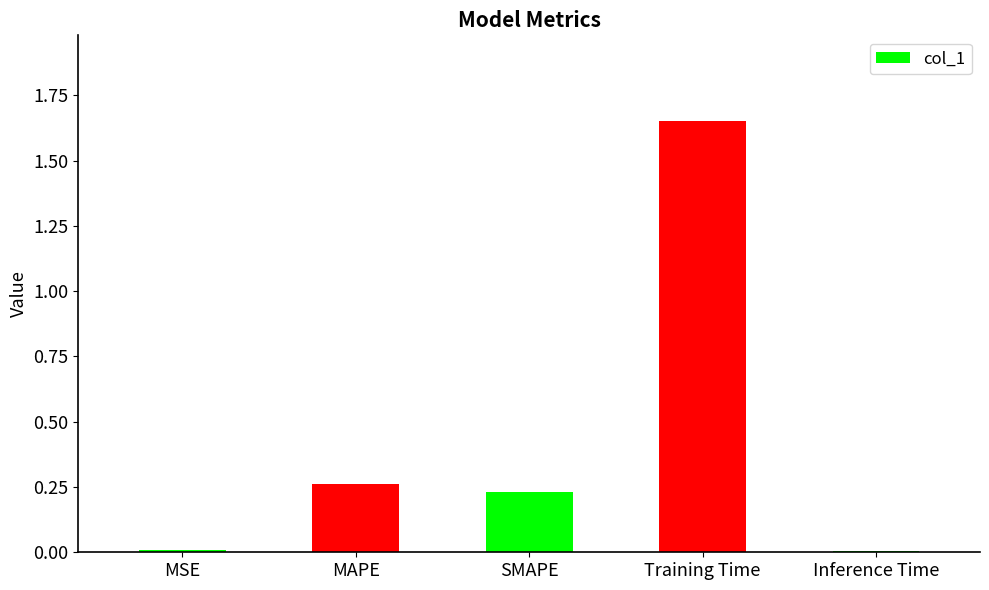

What position from the right is Training Time?

2